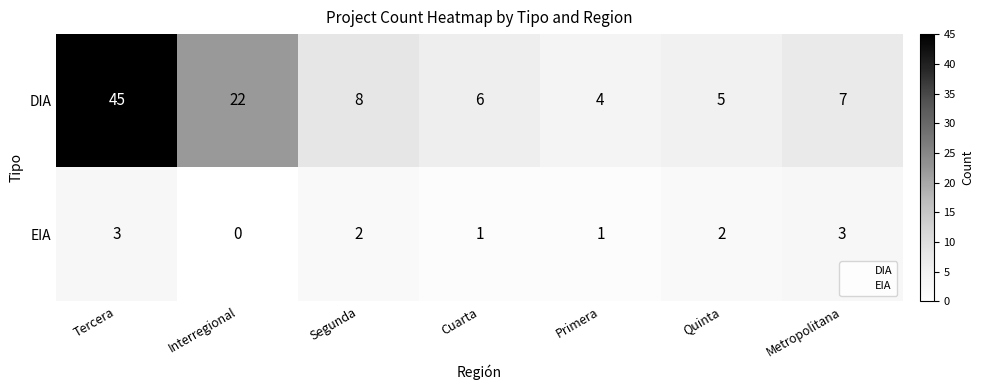

What is the average value of the DIA series?

14